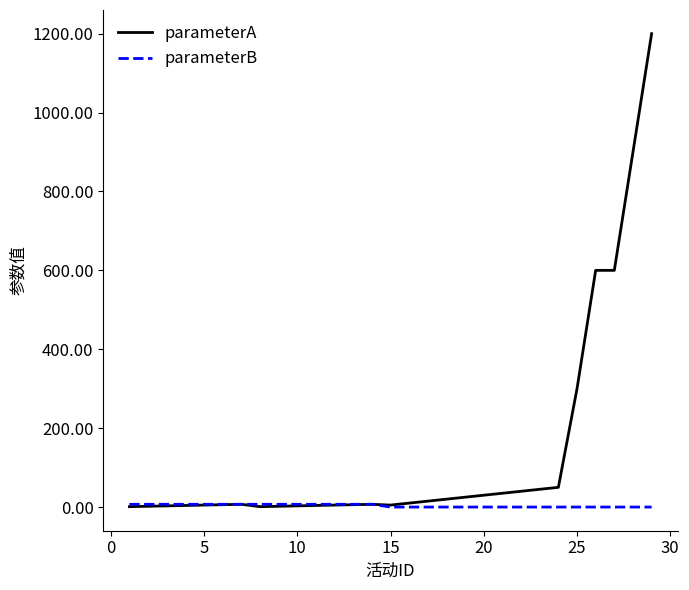

Which series has the largest total across all categories?

parameterA